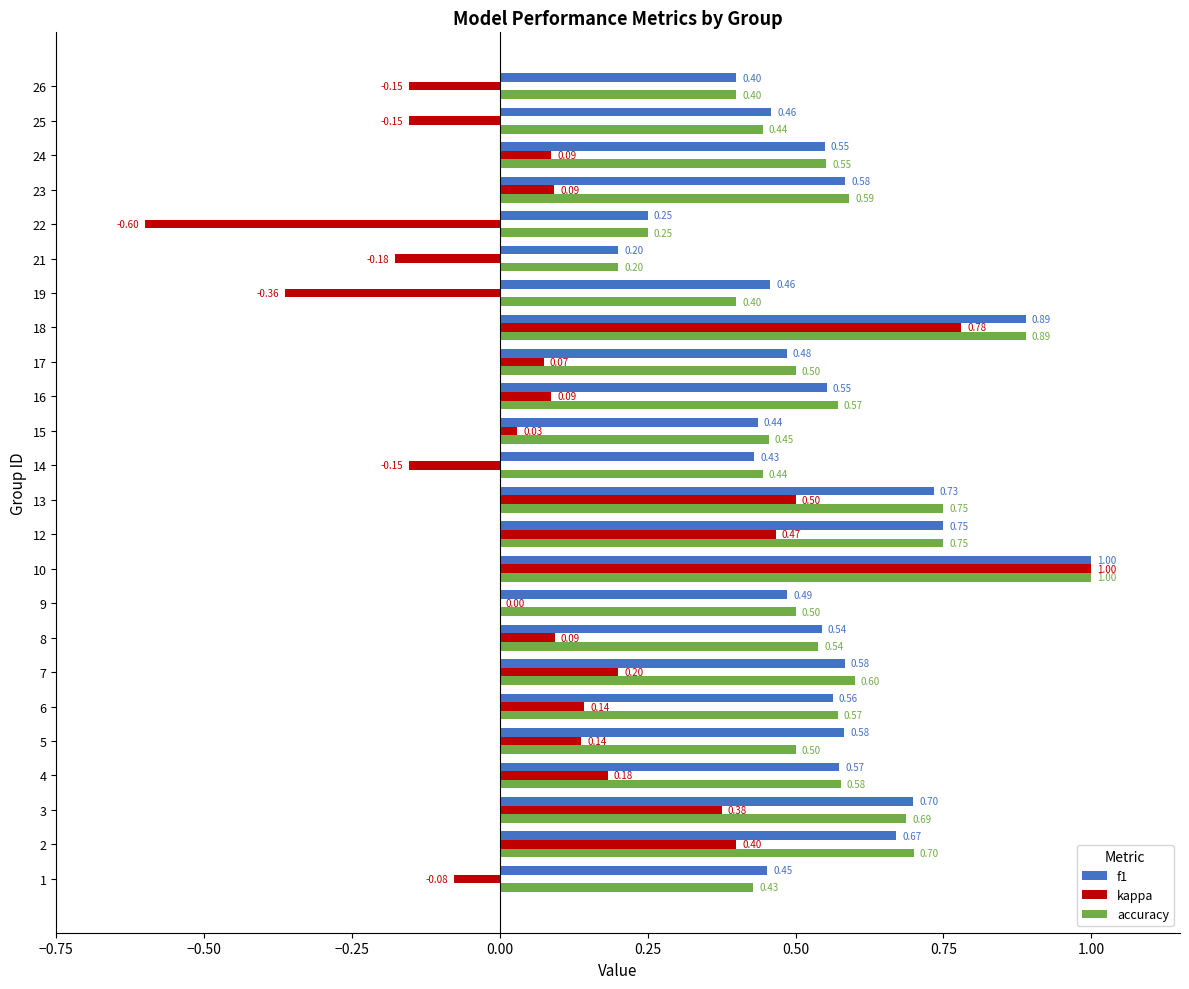

What are all the series names shown in the legend?

f1, kappa, accuracy